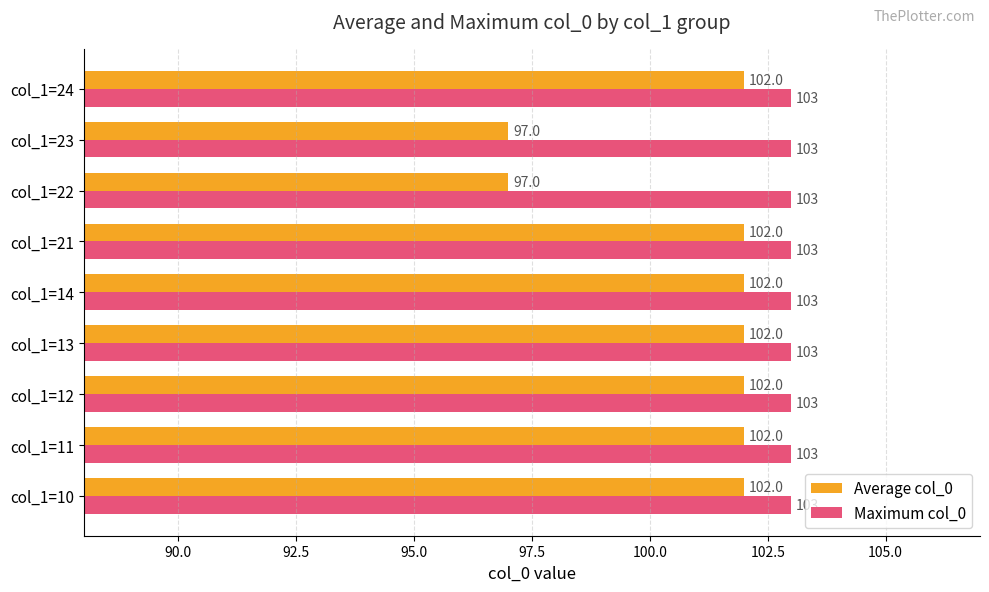

What are all the series names shown in the legend?

Average col_0, Maximum col_0